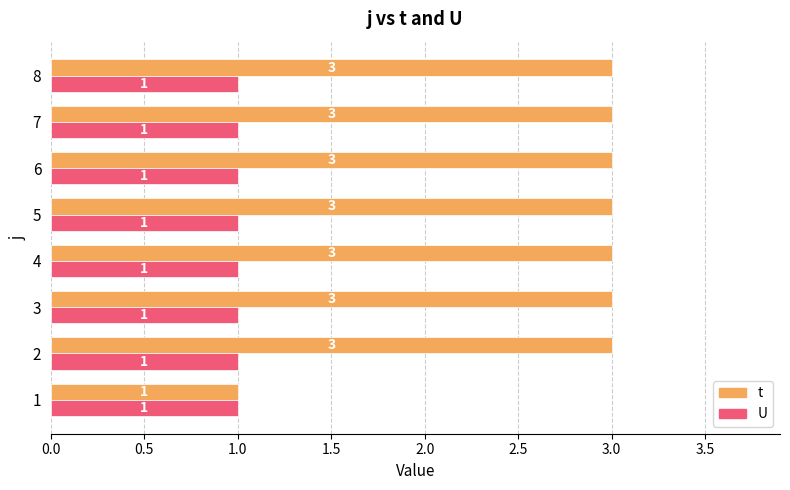

How many distinct data groups are displayed?

2